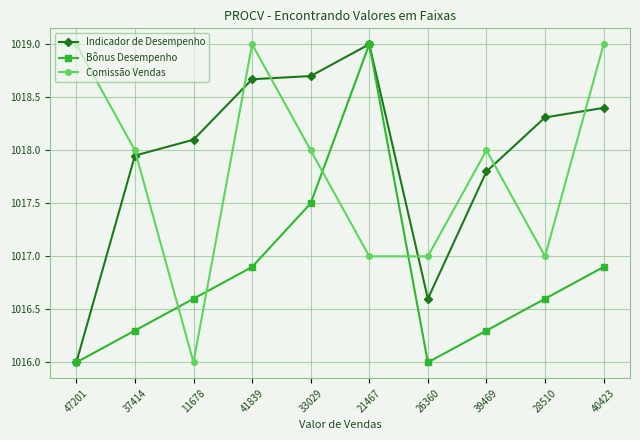

The value of Comissão Vendas at 41839 is 423.1. True or false?

False